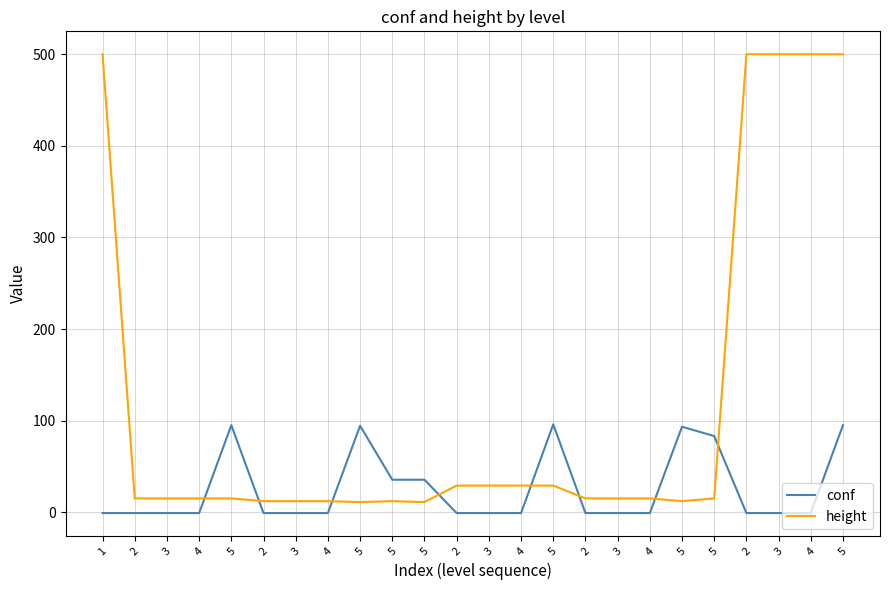

What is the sum of all conf values?

611.4